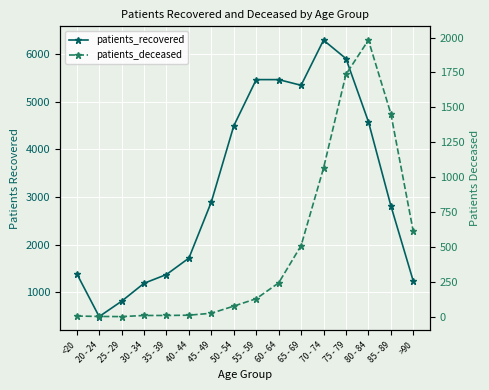

The value of patients_deceased at 65 - 69 is 779. True or false?

False